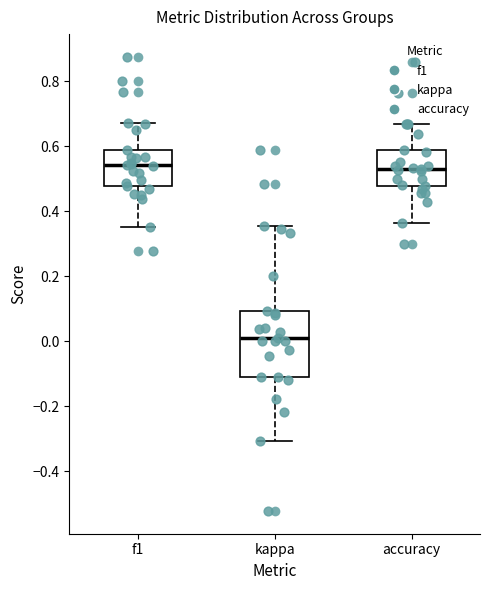

Reading left to right, read every box against the y-axis: the position of its median line, the range the box covers, and the ends of its whiskers. The values are not printed on the chart, so give them approximately, as read against the axis.

f1: median 0.54, box 0.48 to 0.58, whiskers 0.36 to 0.66
kappa: median 0.00, box -0.12 to 0.10, whiskers -0.30 to 0.36
accuracy: median 0.52, box 0.48 to 0.58, whiskers 0.36 to 0.66